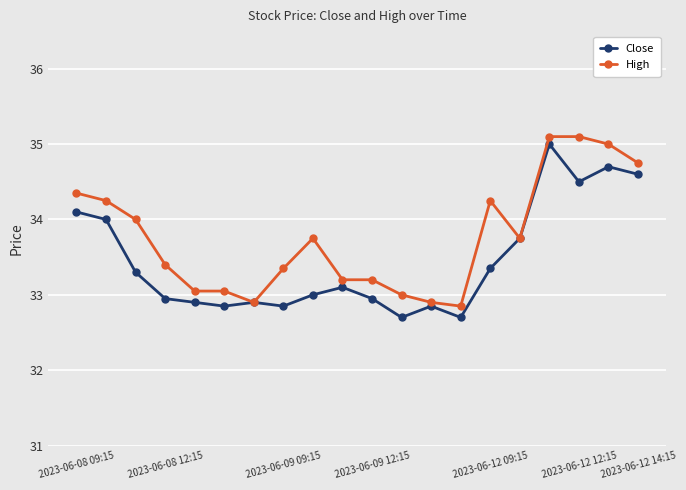

Which series has the largest total across all categories?

High